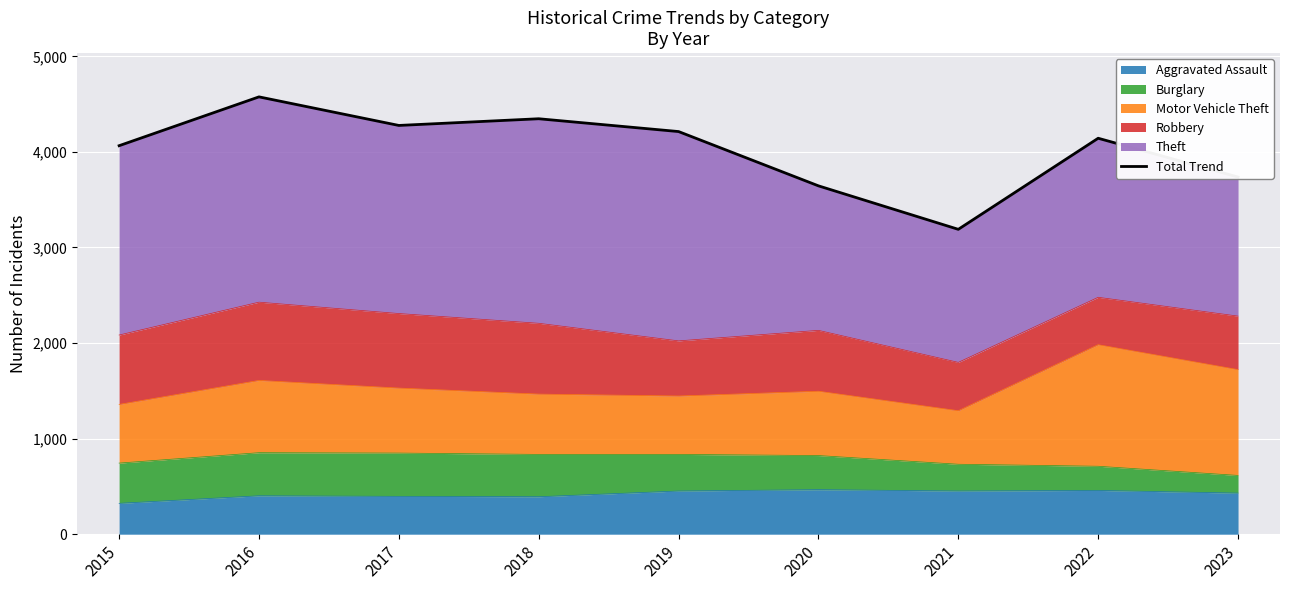

Reading left to right, transcribe all the data shown in this chart.

2015=4065	2016=4576	2017=4277	2018=4347	2019=4213	2020=3645	2021=3190	2022=4143	2023=3737